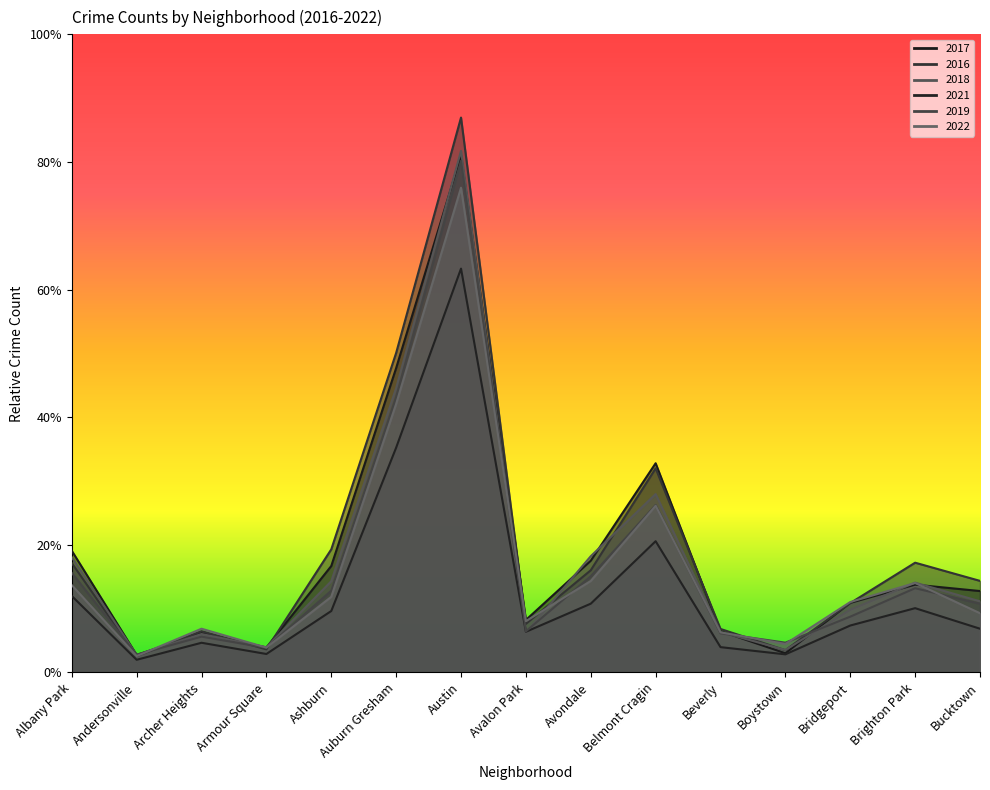

Between Austin and Belmont Cragin, which series saw the biggest shift?

2016